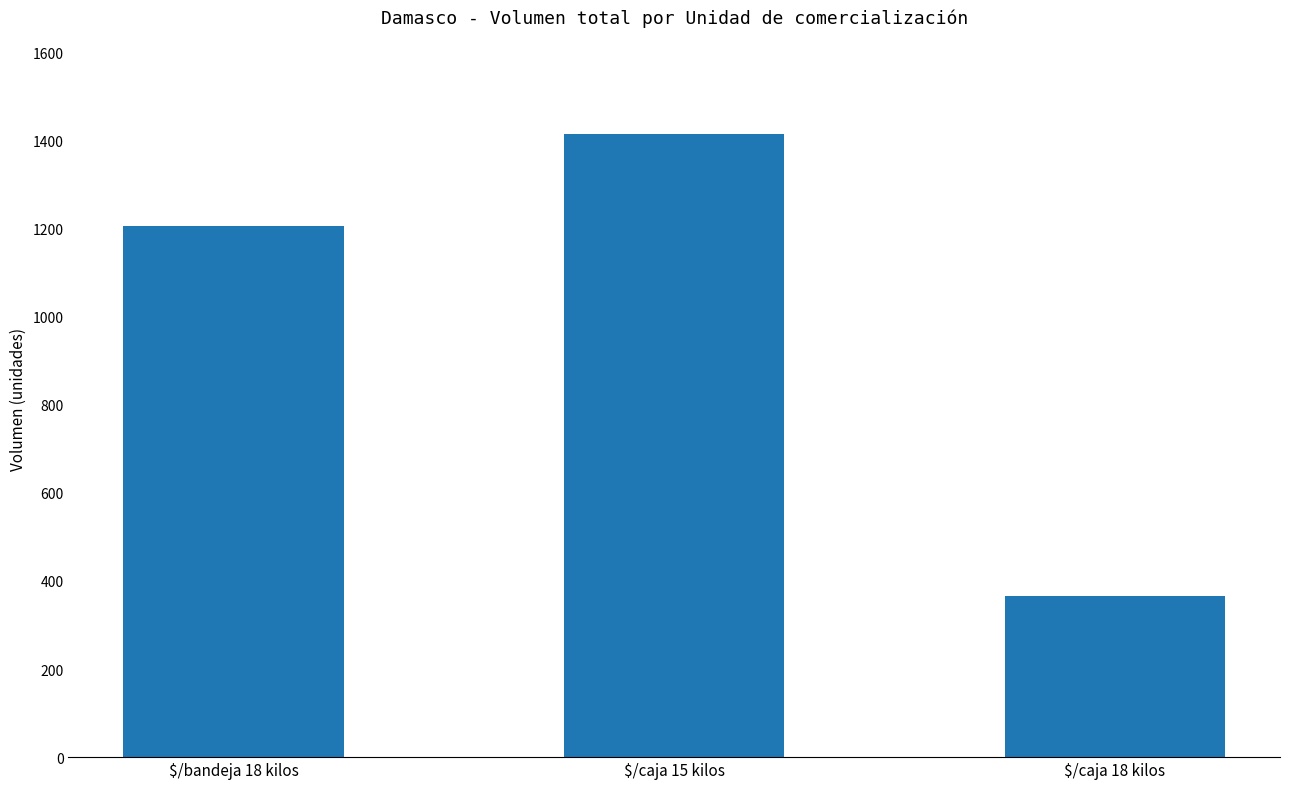

What is the value of the 1st bar from the left?

1205